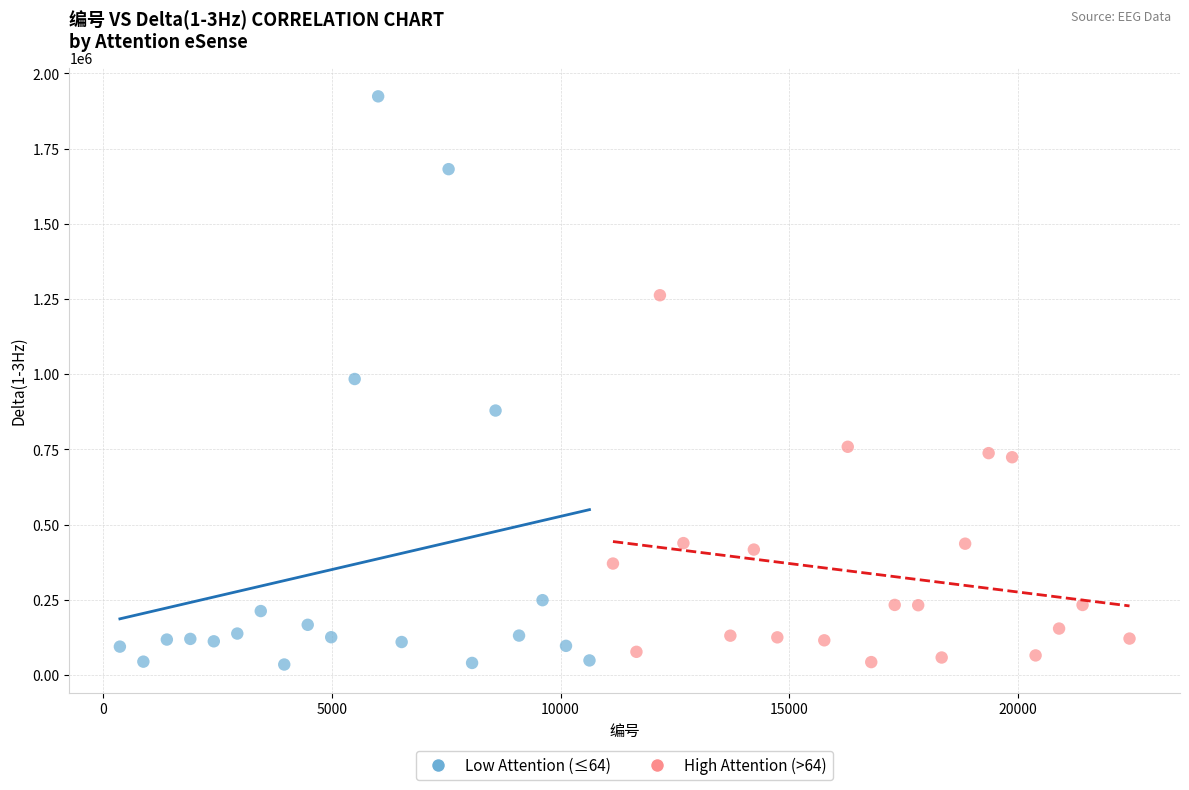

Which series has the widest spread of Y values?

Low Attention (≤64)